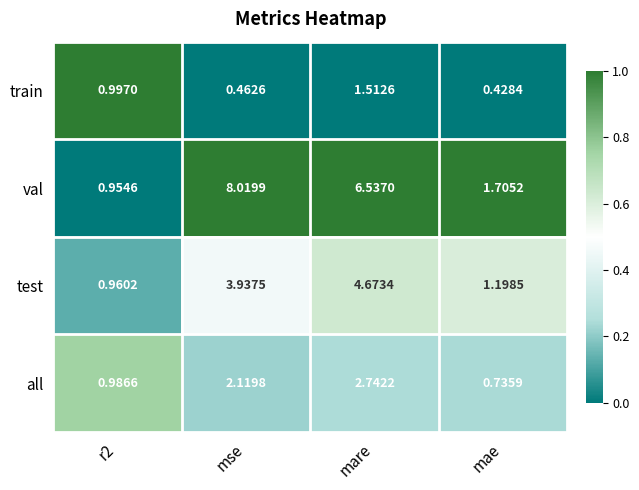

What is the greatest value displayed?

8.0